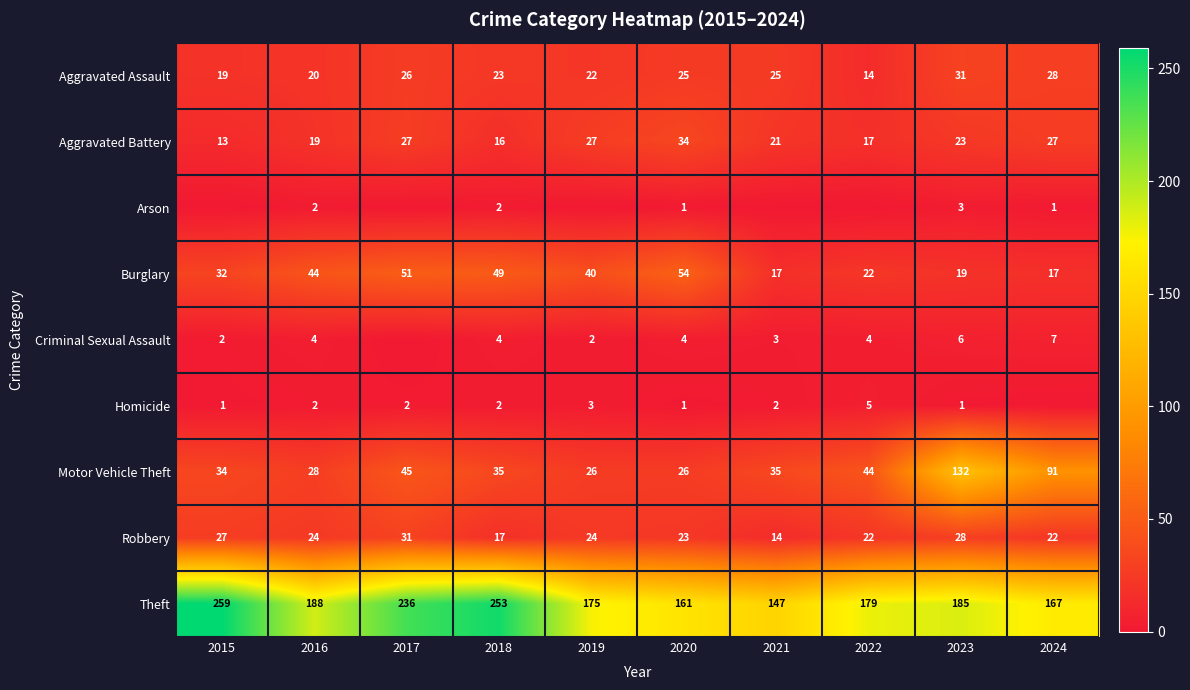

The Criminal Sexual Assault series shows 4 at 2023. True or false?

False